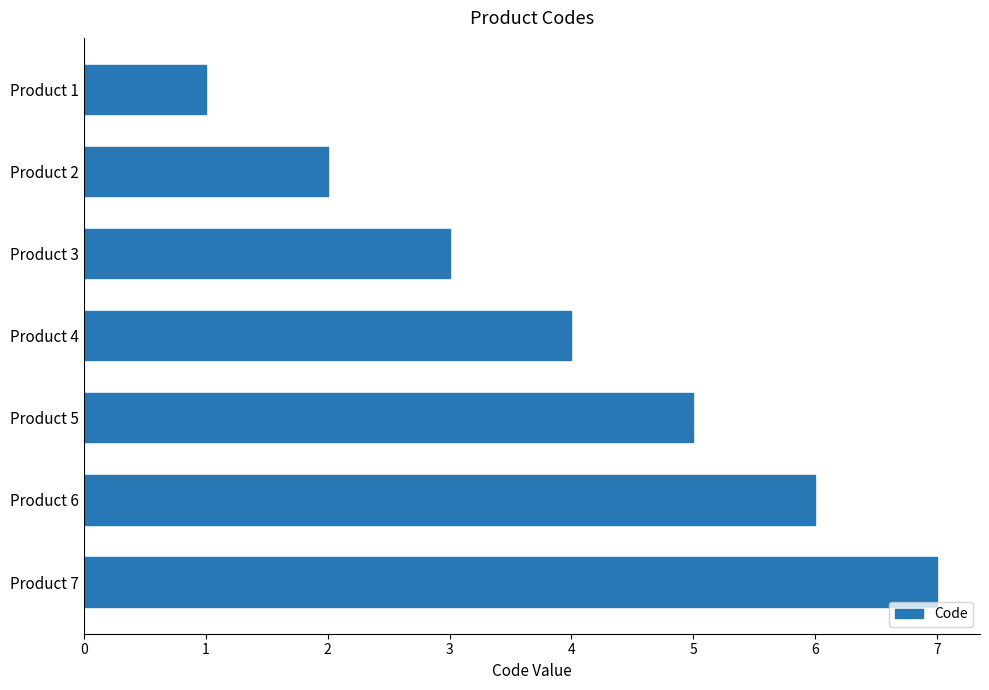

Is it true that the value at Product 2 is 2?

True